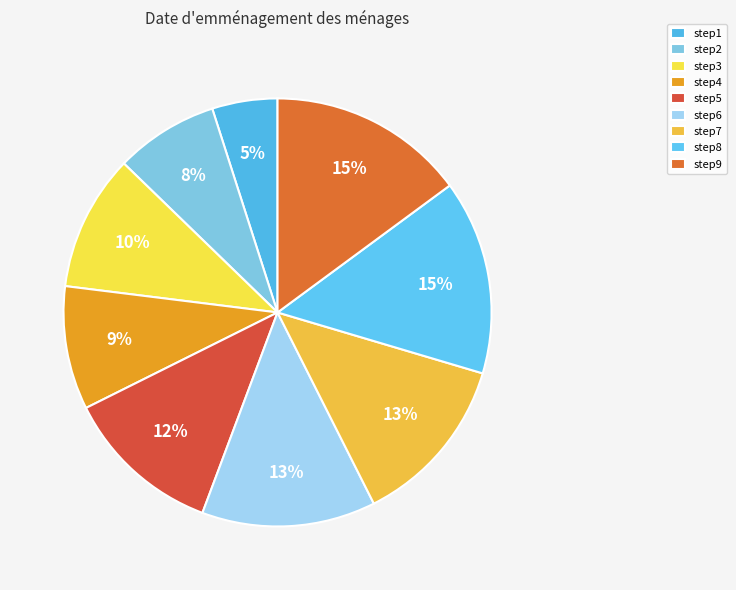

Which slice is the largest?

step9